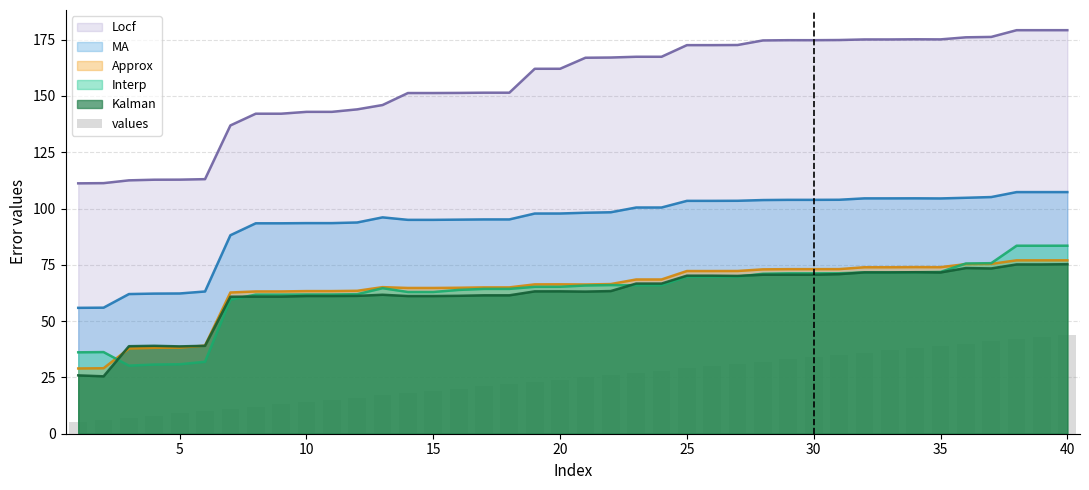

What is the maximum value for Approx?

77.0